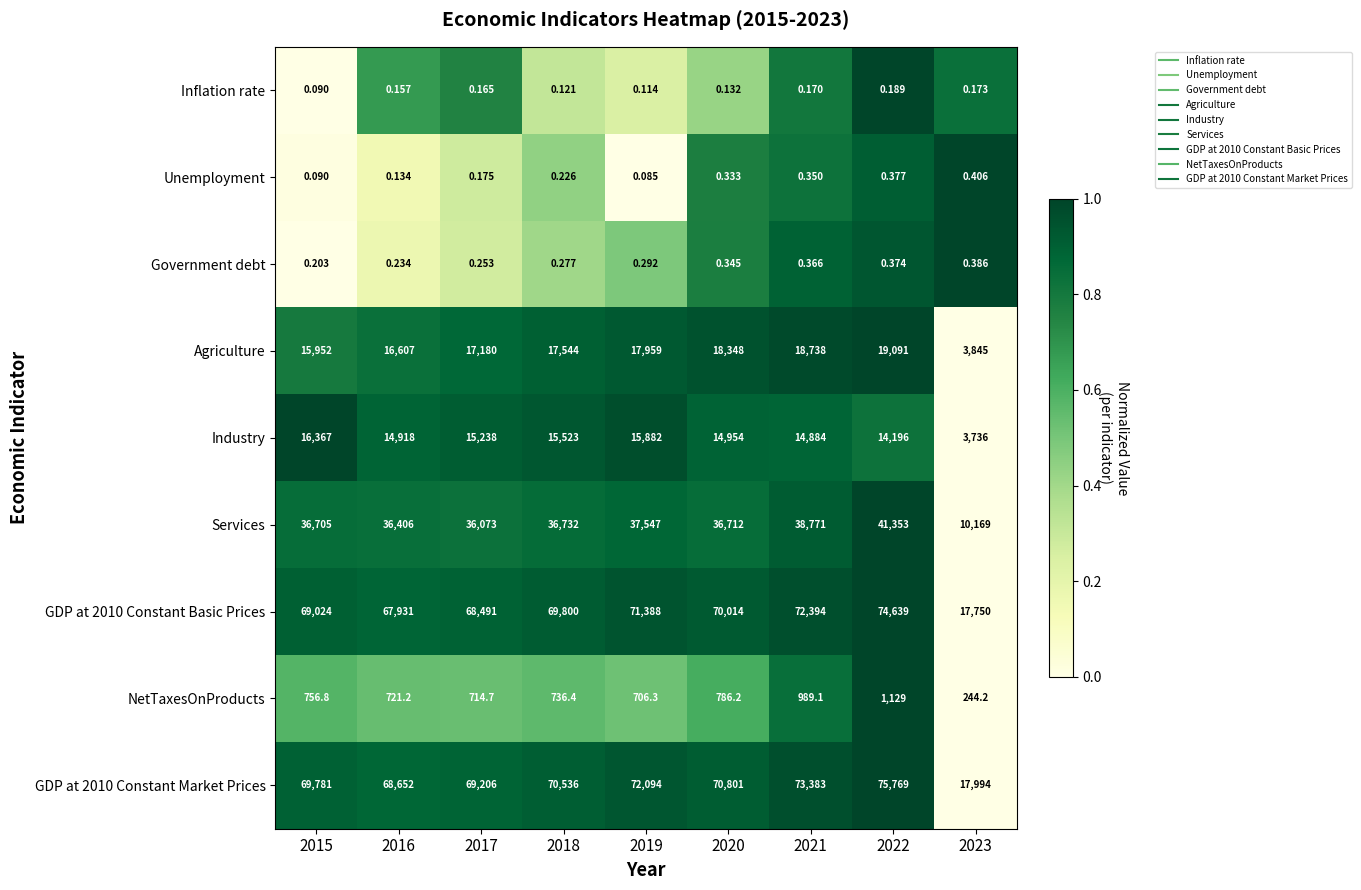

Is the value of GDP at 2010 Constant Basic Prices at 2021 greater than the value of Government debt at 2021?

Yes